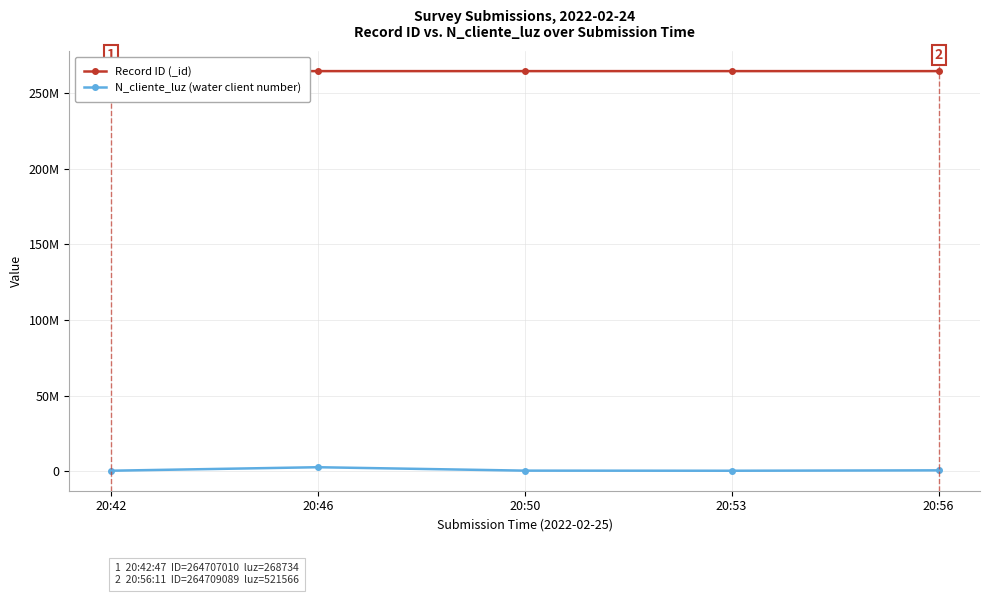

Where is the first local maximum for N_cliente_luz (water client number)?

20:46